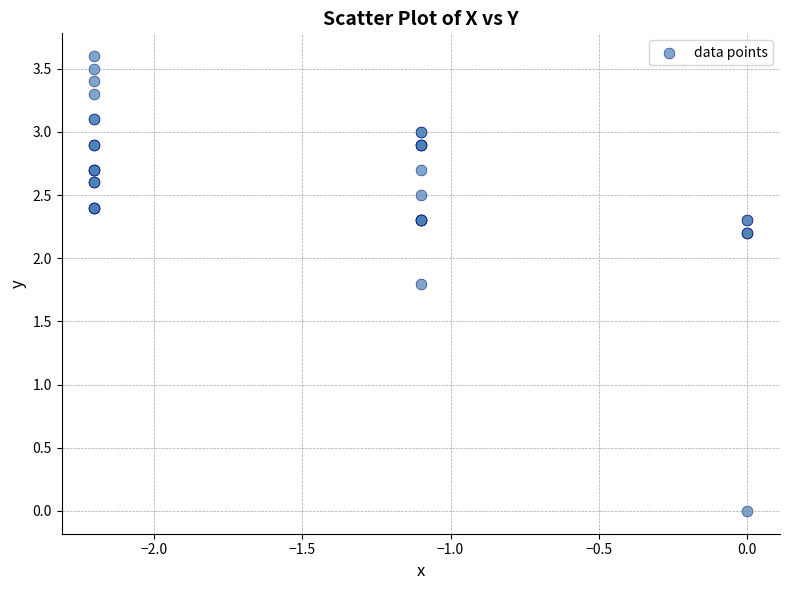

What Y value in the scatter plot is closest to 1?

1.8